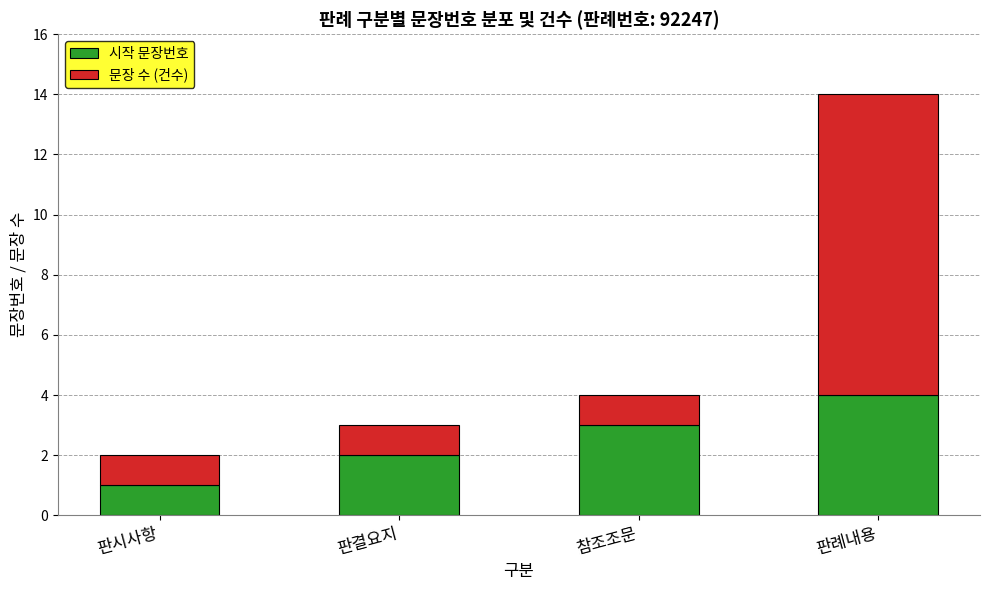

What is the difference between the 시작 문장번호 values at 판시사항 and 판례내용?

3